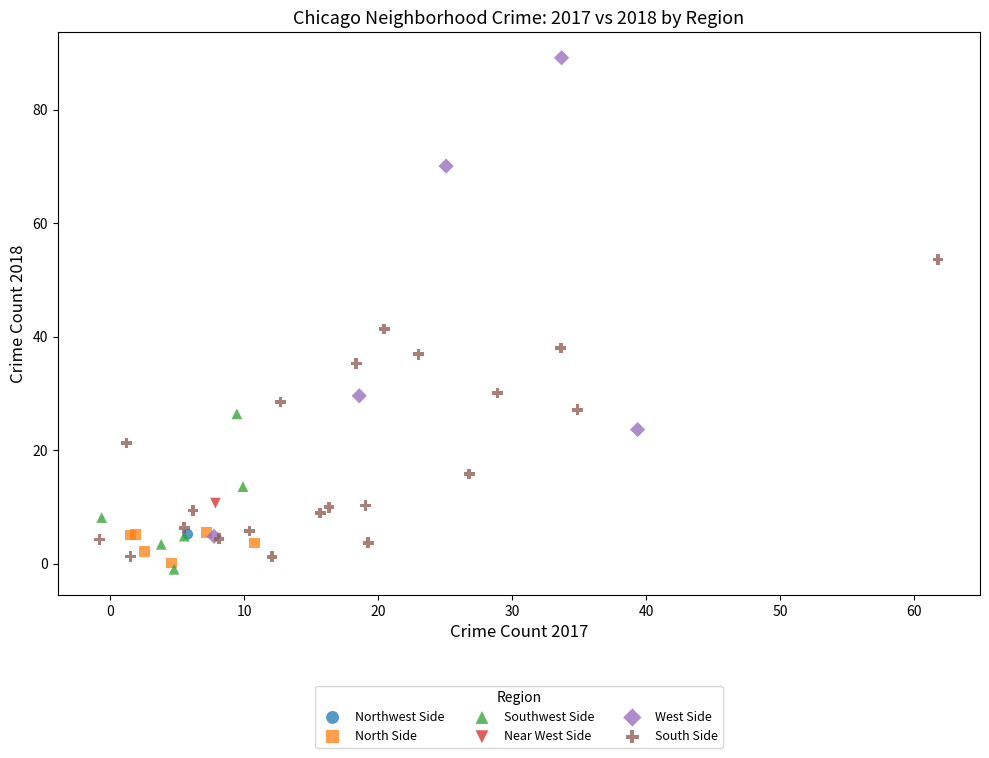

What are all the series names shown in the legend?

South Side, Northwest Side, Near West Side, North Side, West Side, Southwest Side